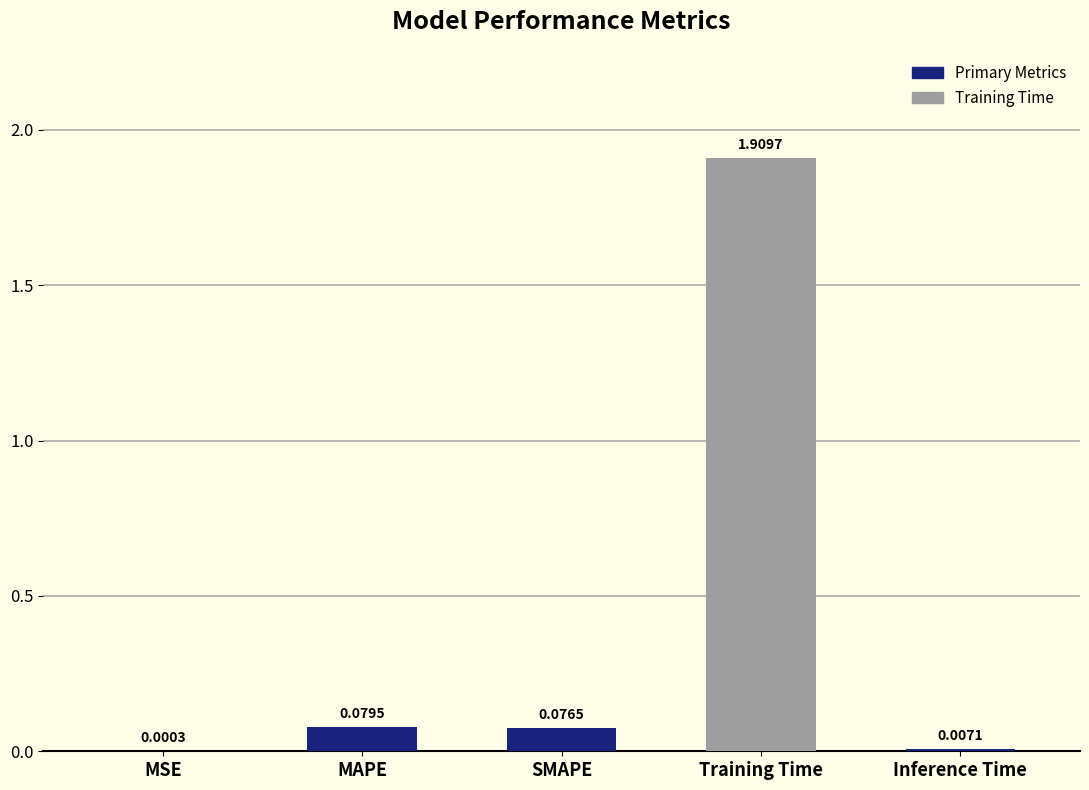

Between Inference Time and MSE, which is larger?

Inference Time